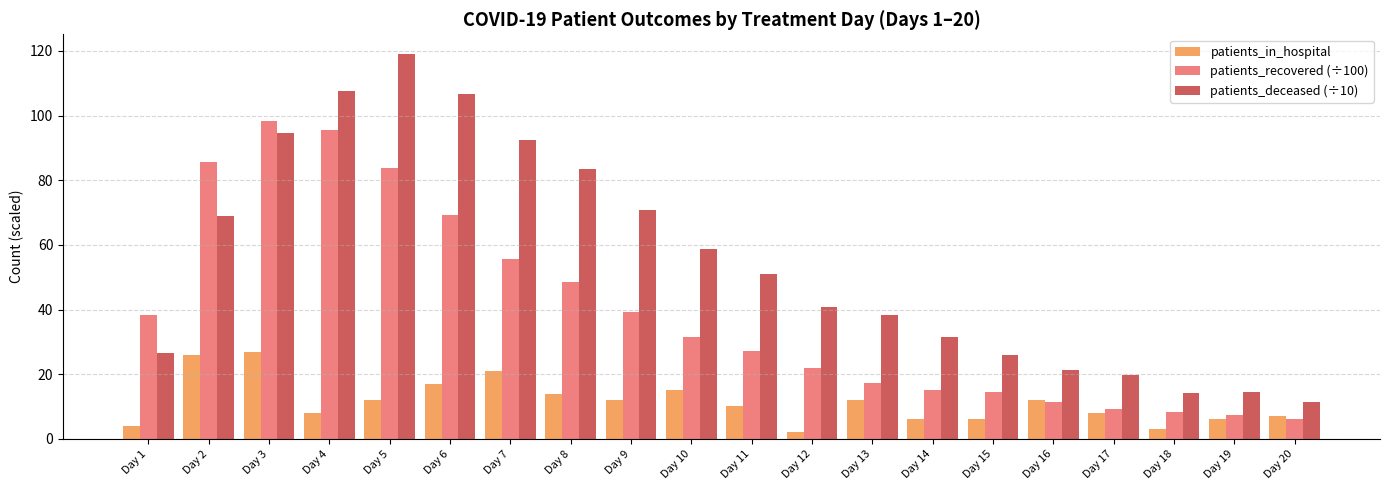

What is the minimum value shown in the chart?

2.0